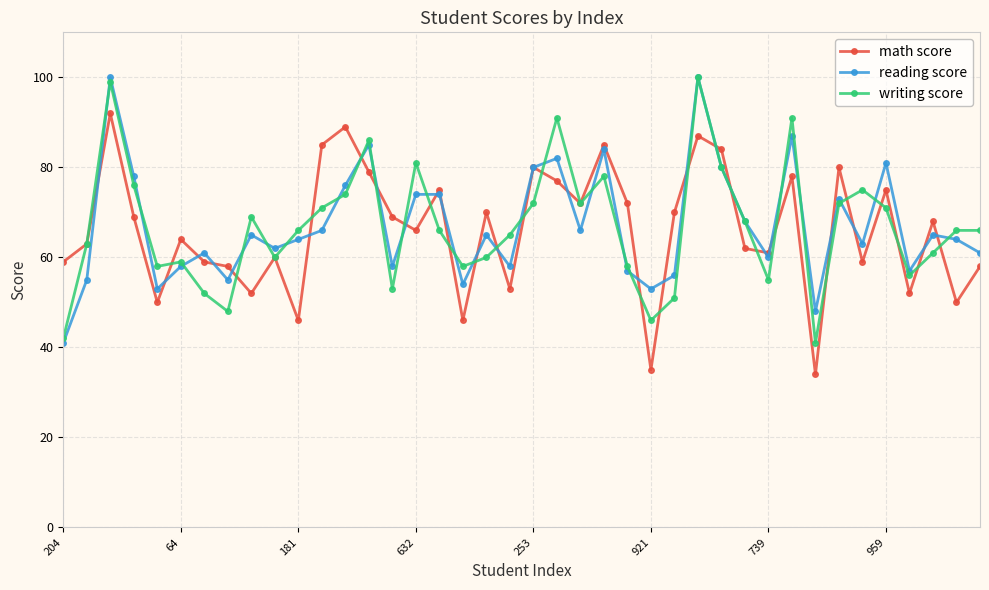

What is the maximum value for writing score?

100